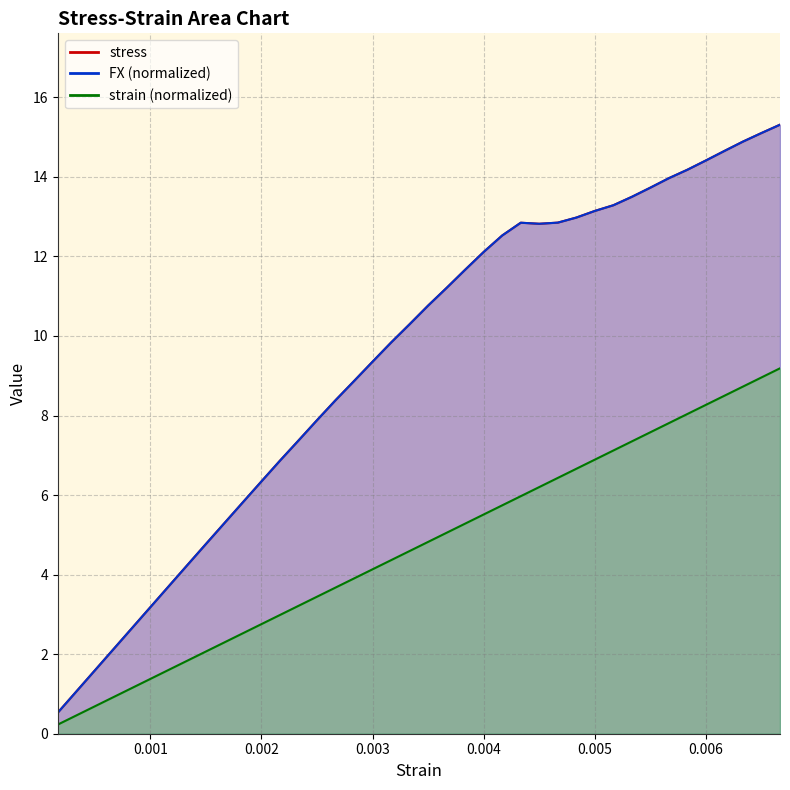

Is the value of stress at 36 greater than the value of FX at 37?

No